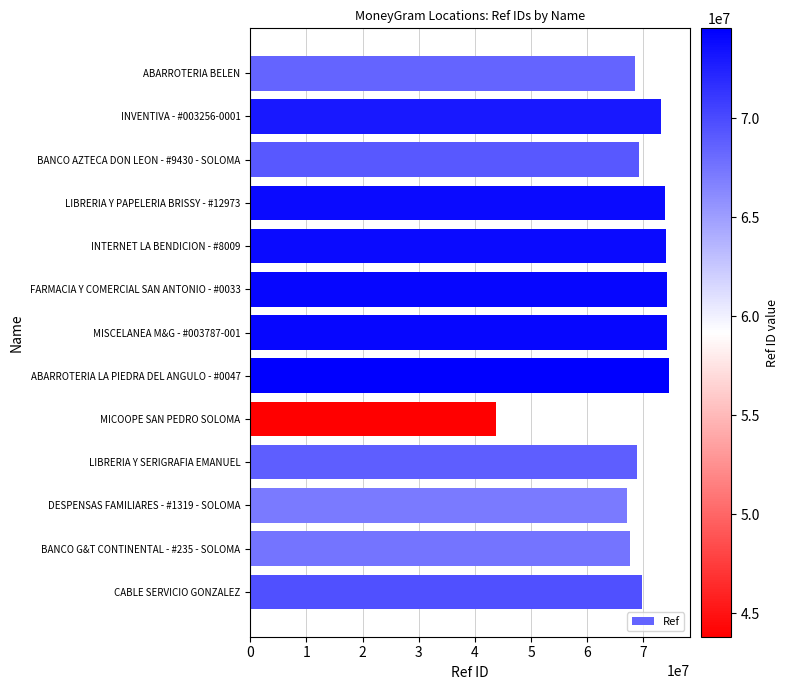

Is it true that the value at FARMACIA Y COMERCIAL SAN ANTONIO - #0033 is 51110463?

False